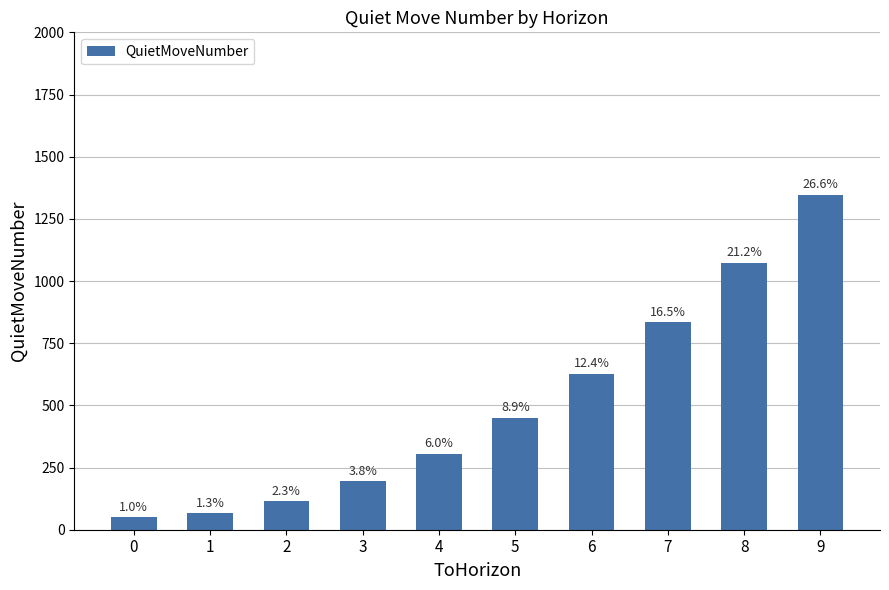

Rank the categories by value from highest to lowest.

9, 8, 7, 6, 5, 4, 3, 2, 1, 0